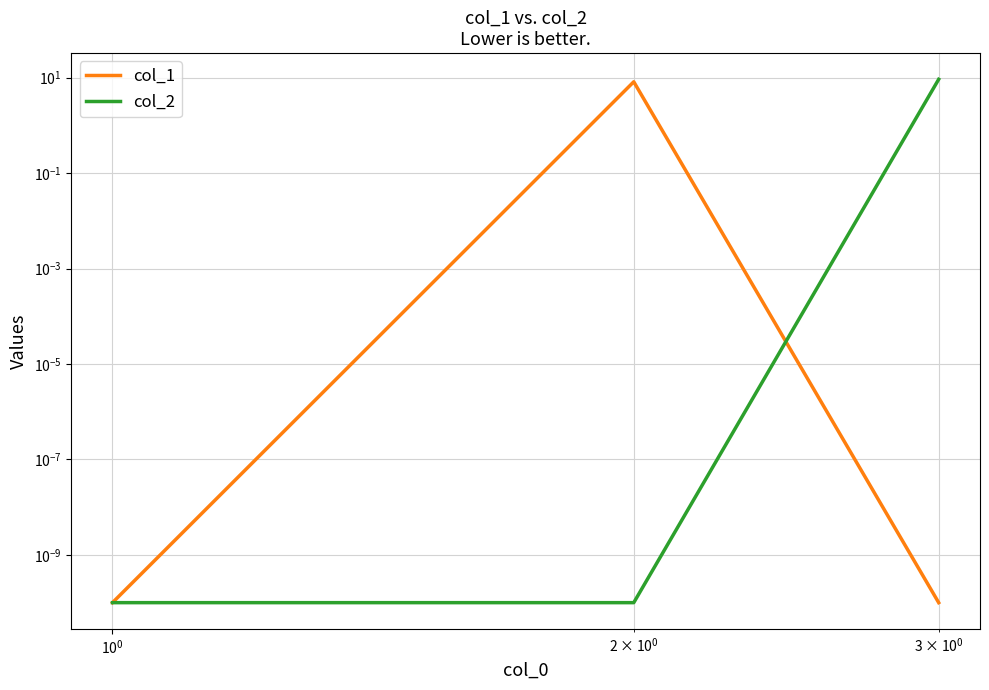

What is the sum of all col_1 values?

8.2